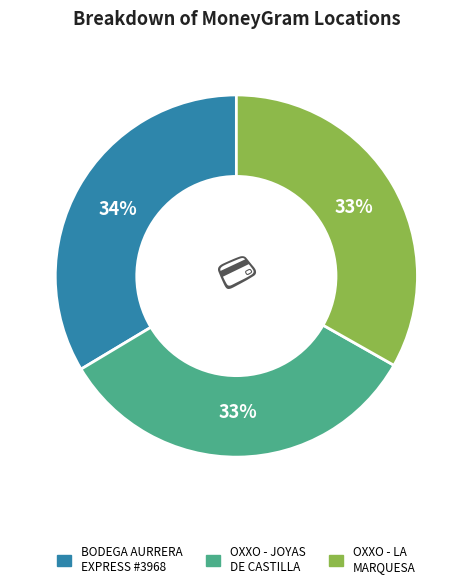

Does OXXO - LA MARQUESA represent more than half of the total?

No